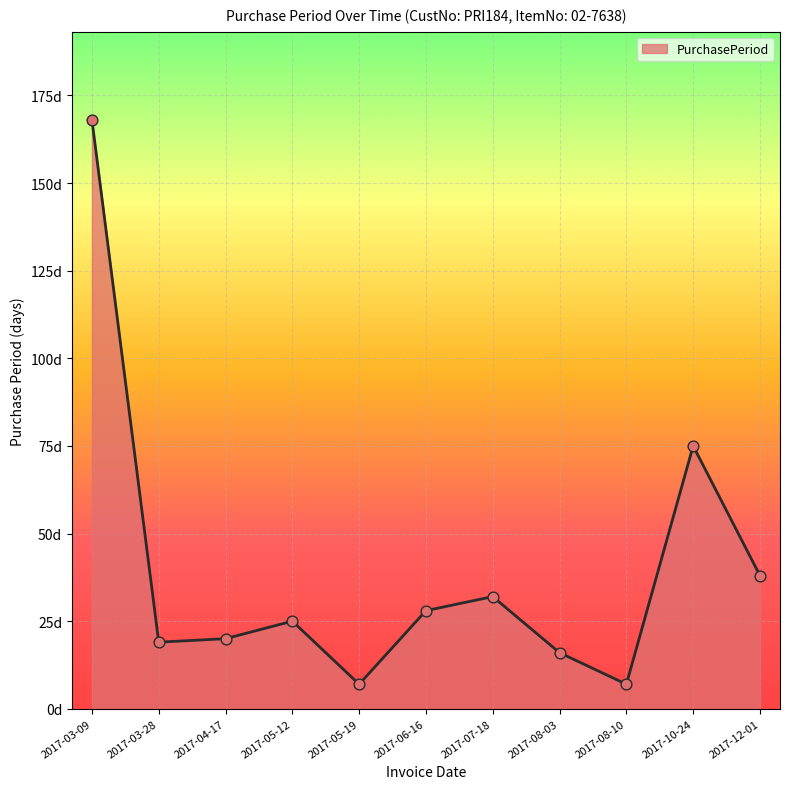

Which has a higher value, 2017-10-24 or 2017-06-16?

2017-10-24